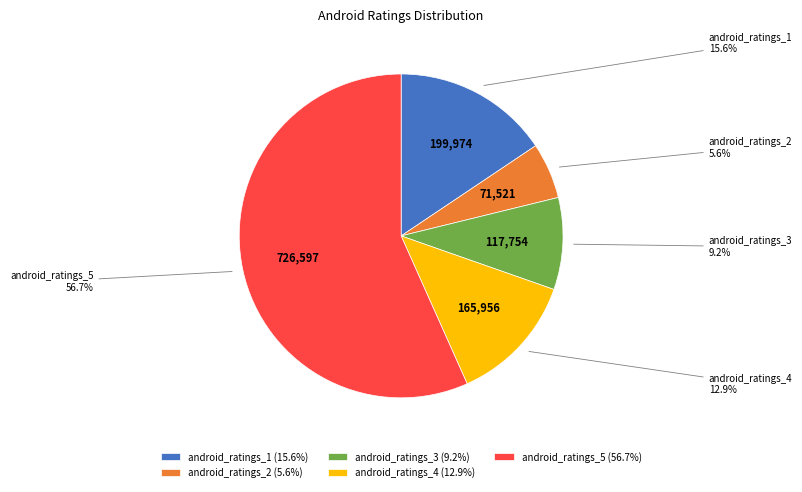

Approximately how many times larger is the value at android_ratings_4 compared to android_ratings_1?

0.8